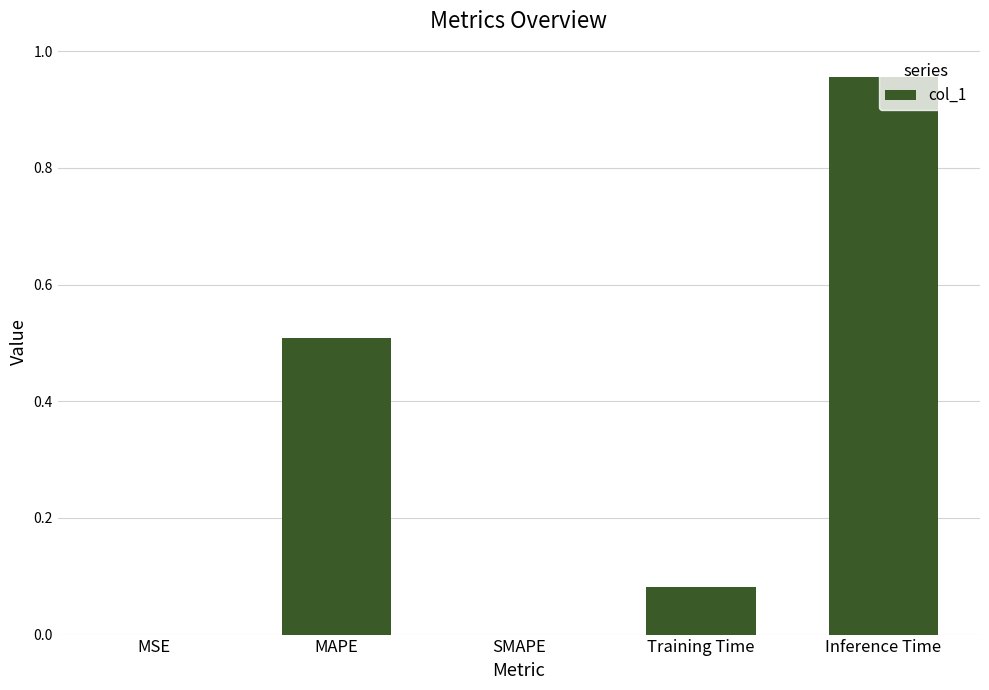

Is it true that the value at MSE is 0.0?

True